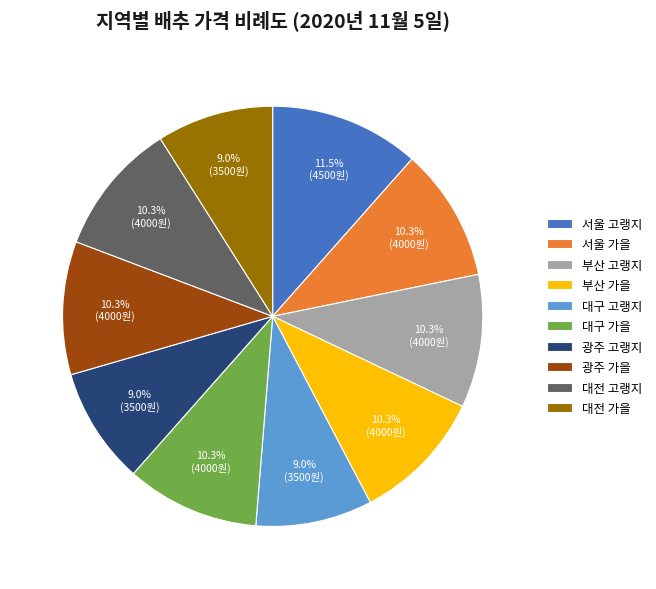

What percentage is NOT represented by 대전 가을?

91.0%